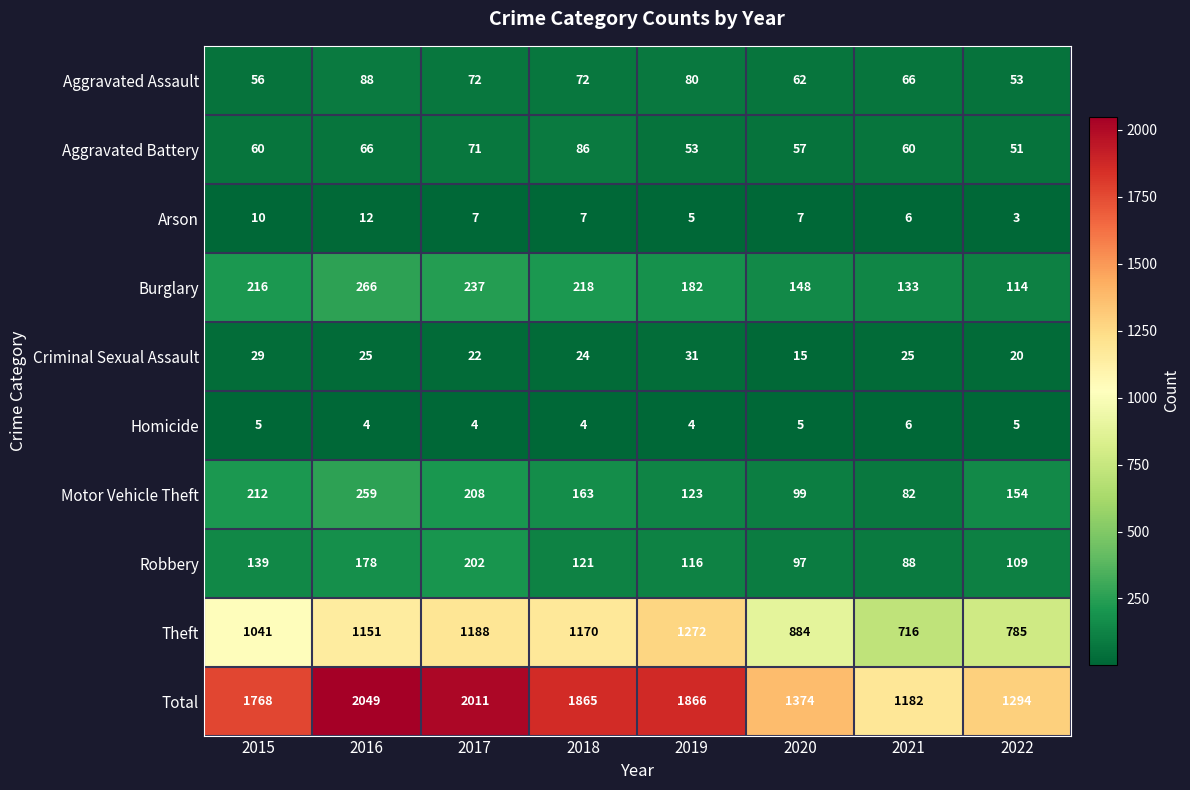

Which series has the largest total across all categories?

Total